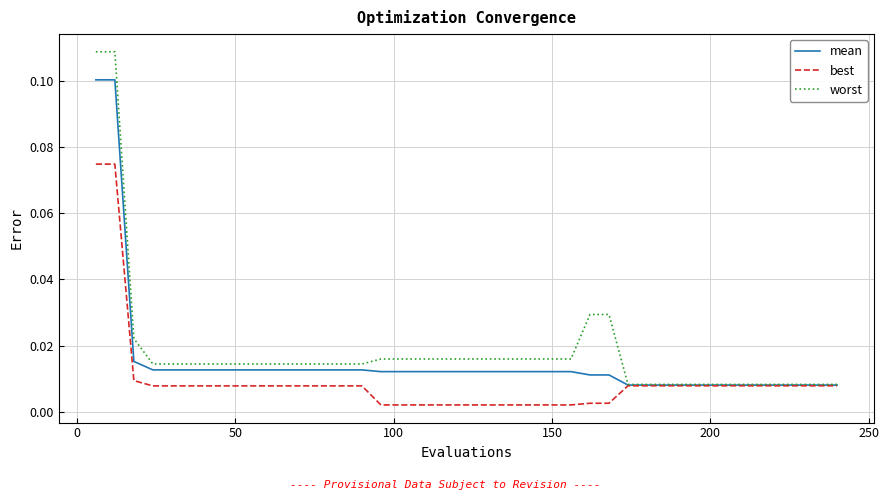

Rank the series by their maximum value, from lowest to highest.

best, mean, worst